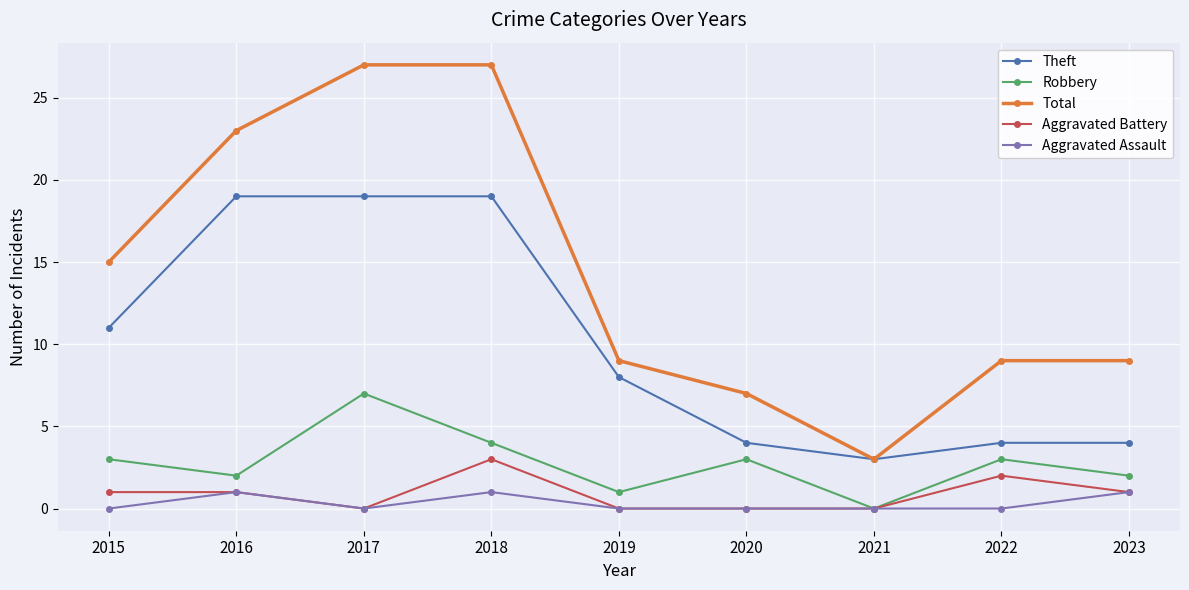

Reading left to right, what are all the values shown in this chart?

Theft: 2015=11	2016=19	2017=19	2018=19	2019=8	2020=4	2021=3	2022=4	2023=4
Robbery: 2015=3	2016=2	2017=7	2018=4	2019=1	2020=3	2021=0	2022=3	2023=2
Total: 2015=15	2016=23	2017=27	2018=27	2019=9	2020=7	2021=3	2022=9	2023=9
Aggravated Battery: 2015=1	2016=1	2017=0	2018=3	2019=0	2020=0	2021=0	2022=2	2023=1
Aggravated Assault: 2015=0	2016=1	2017=0	2018=1	2019=0	2020=0	2021=0	2022=0	2023=1